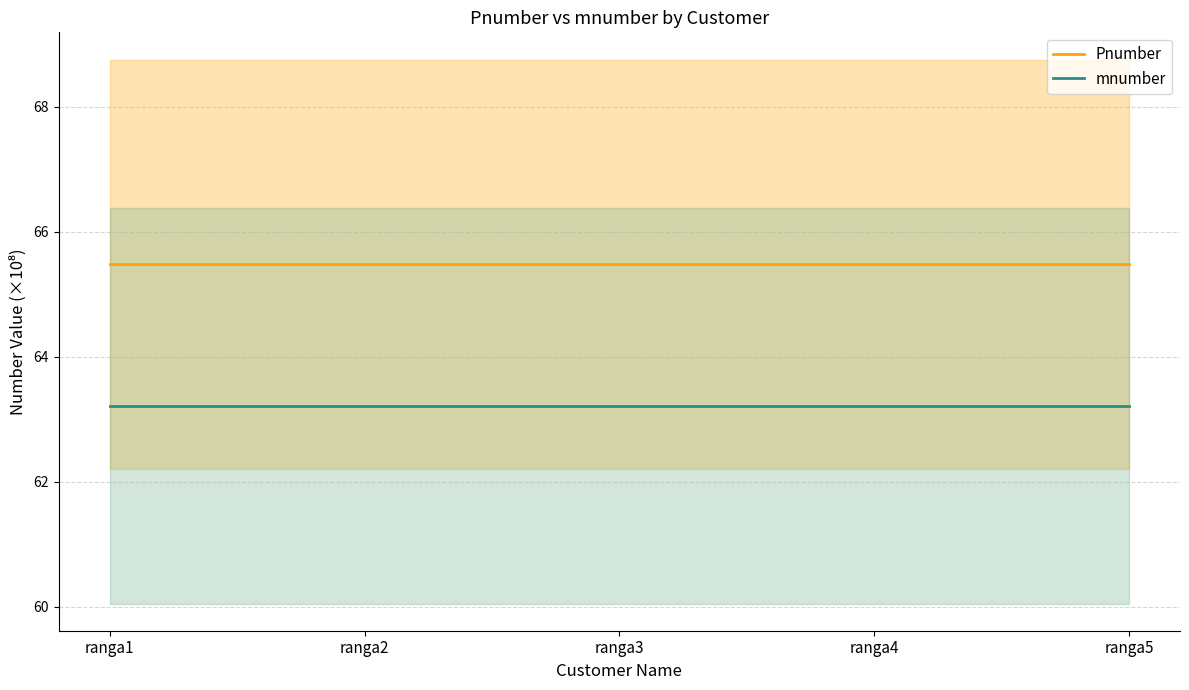

The mnumber series shows 113.2 at ranga1. True or false?

False